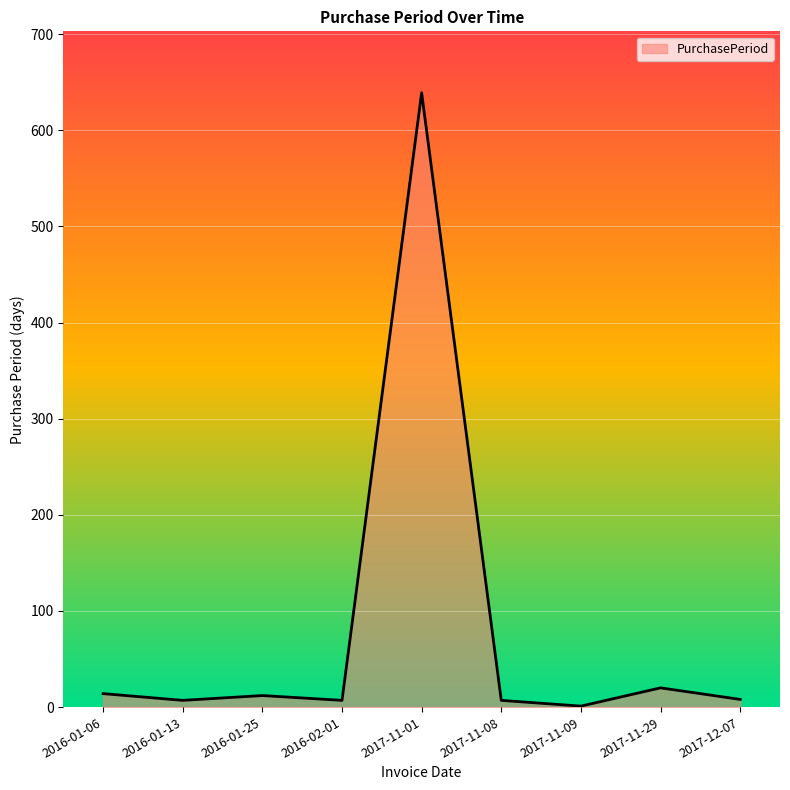

What is the difference between the maximum and minimum values?

638